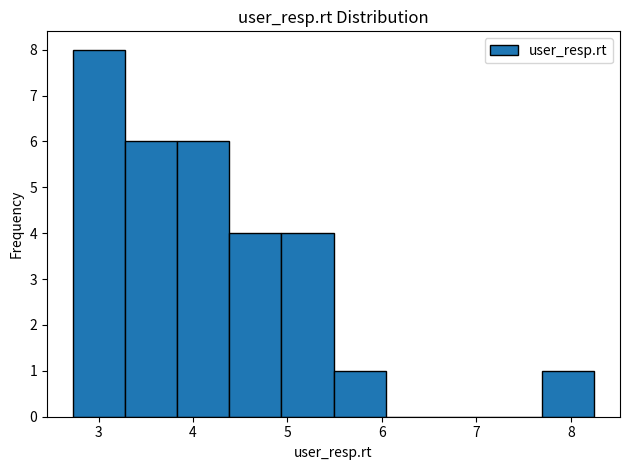

Reading left to right, list every bar in this chart as the range it spans on the x-axis followed by its height. Neither the bar edges nor the heights are printed on the chart, so give them approximately, as read against the axes.

2.7 to 3.3: 8
3.3 to 3.8: 6
3.8 to 4.4: 6
4.4 to 4.9: 4
4.9 to 5.5: 4
5.5 to 6.0: 1
6.0 to 6.6: 0
6.6 to 7.1: 0
7.1 to 7.7: 0
7.7 to 8.2: 1